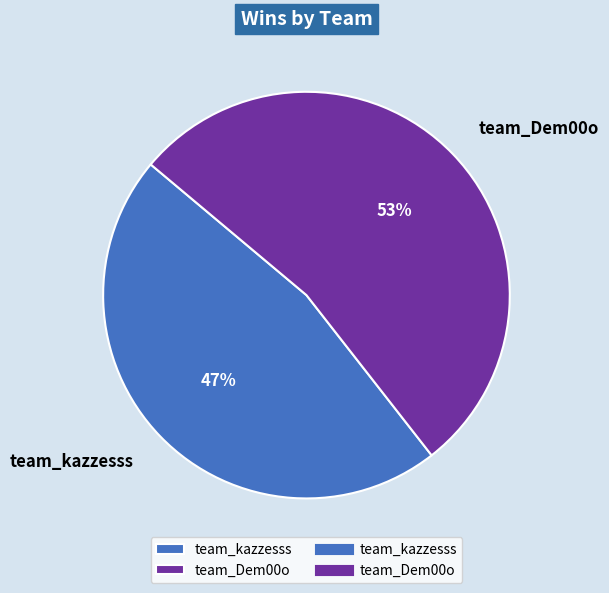

Is team_Dem00o the majority of the pie?

Yes